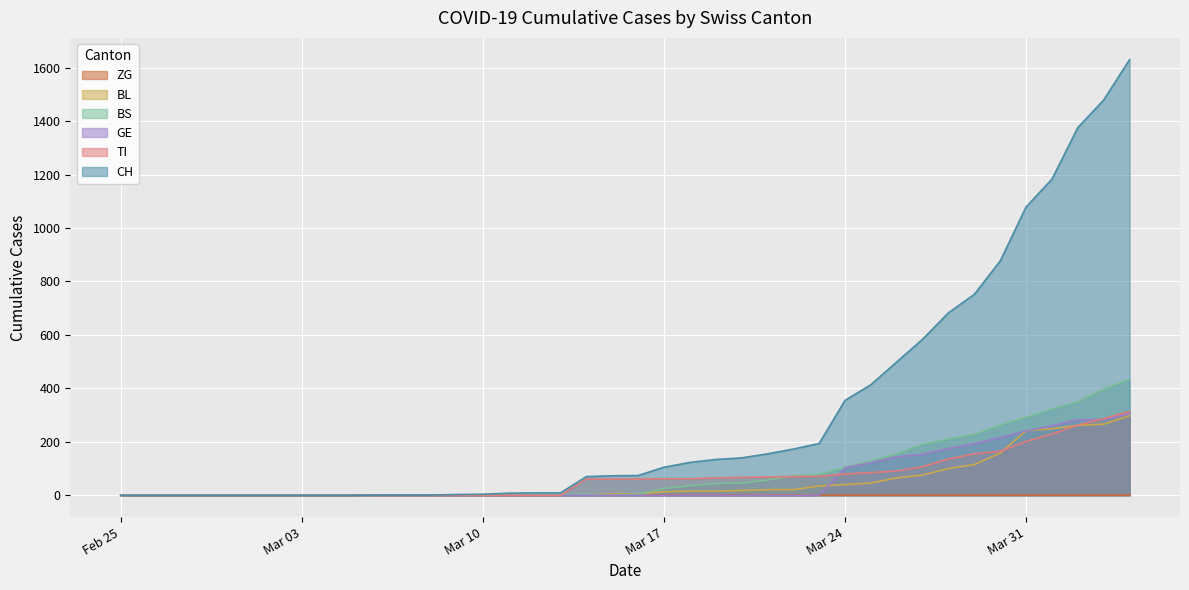

Which series has the largest total across all categories?

CH